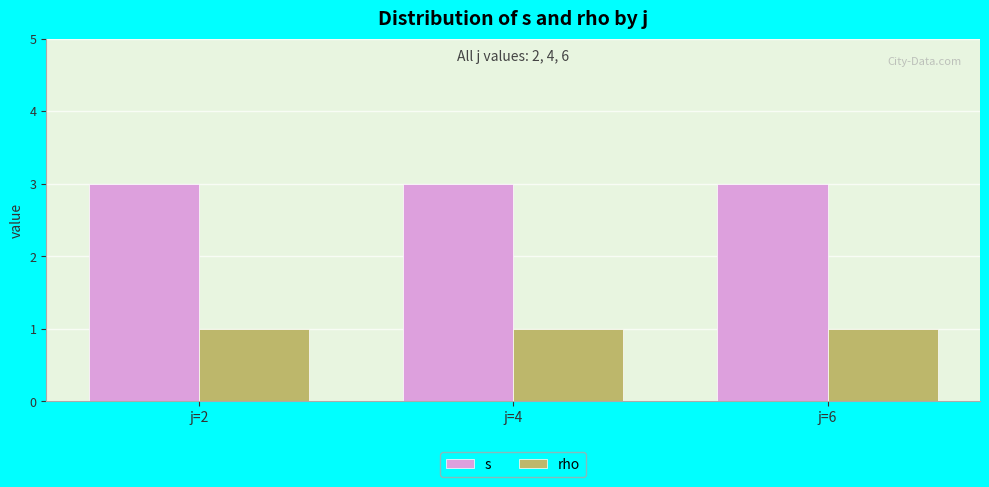

How many groups of bars are there?

3